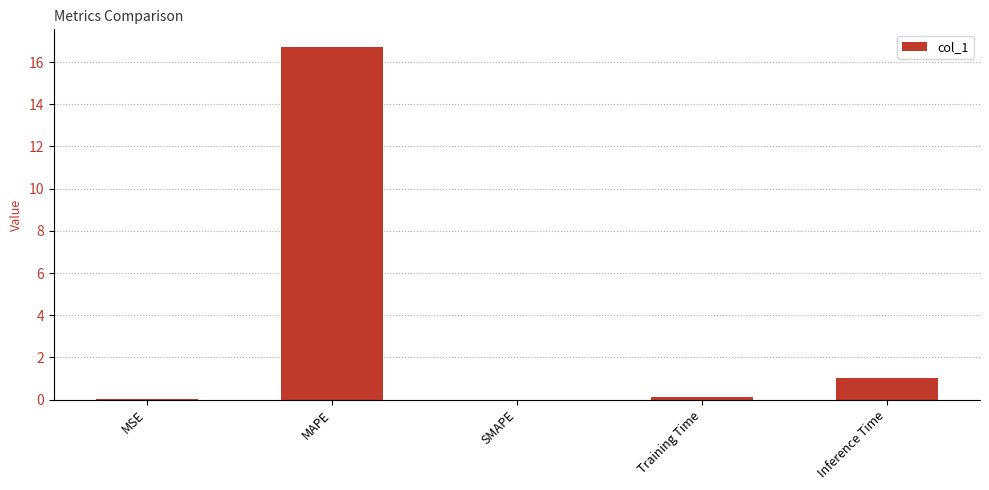

Count the number of categories in the chart.

5